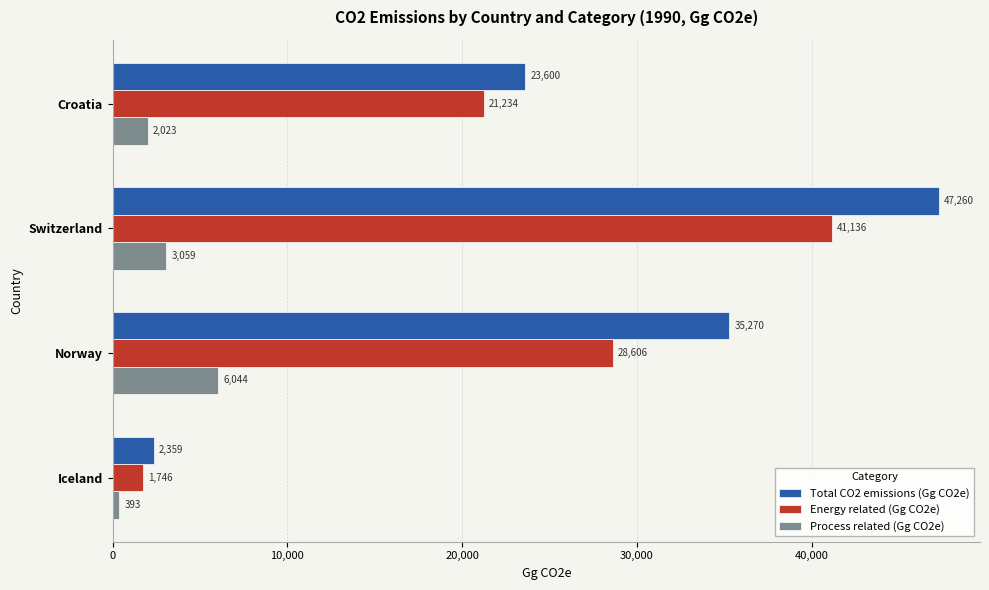

List the series in order of their peak value, highest first.

Total CO2 emissions (Gg CO2e), Energy related (Gg CO2e), Process related (Gg CO2e)